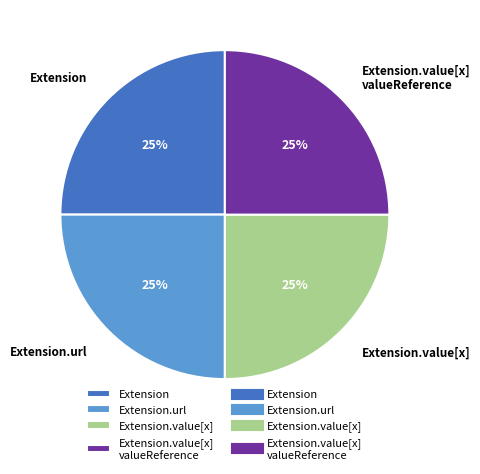

Does Extension.value[x] represent more than half of the total?

No